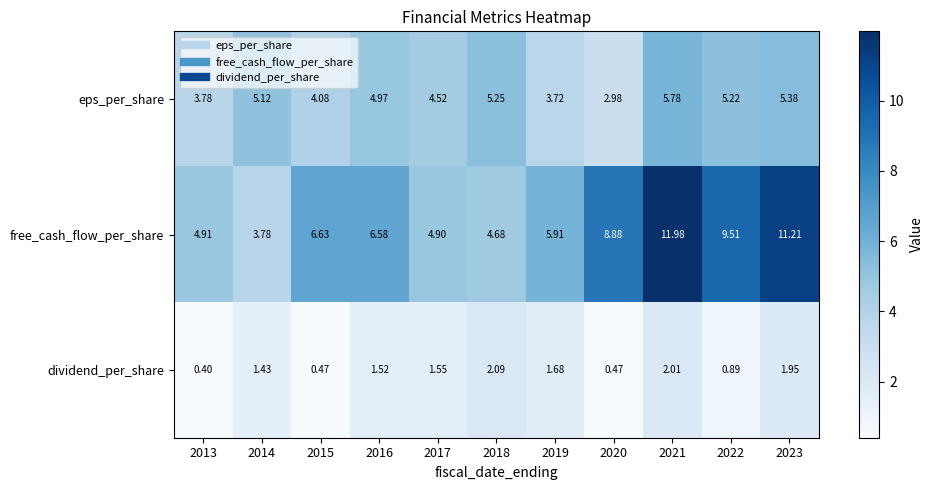

Rank the series at 2015 from highest to lowest value.

free_cash_flow_per_share, eps_per_share, dividend_per_share